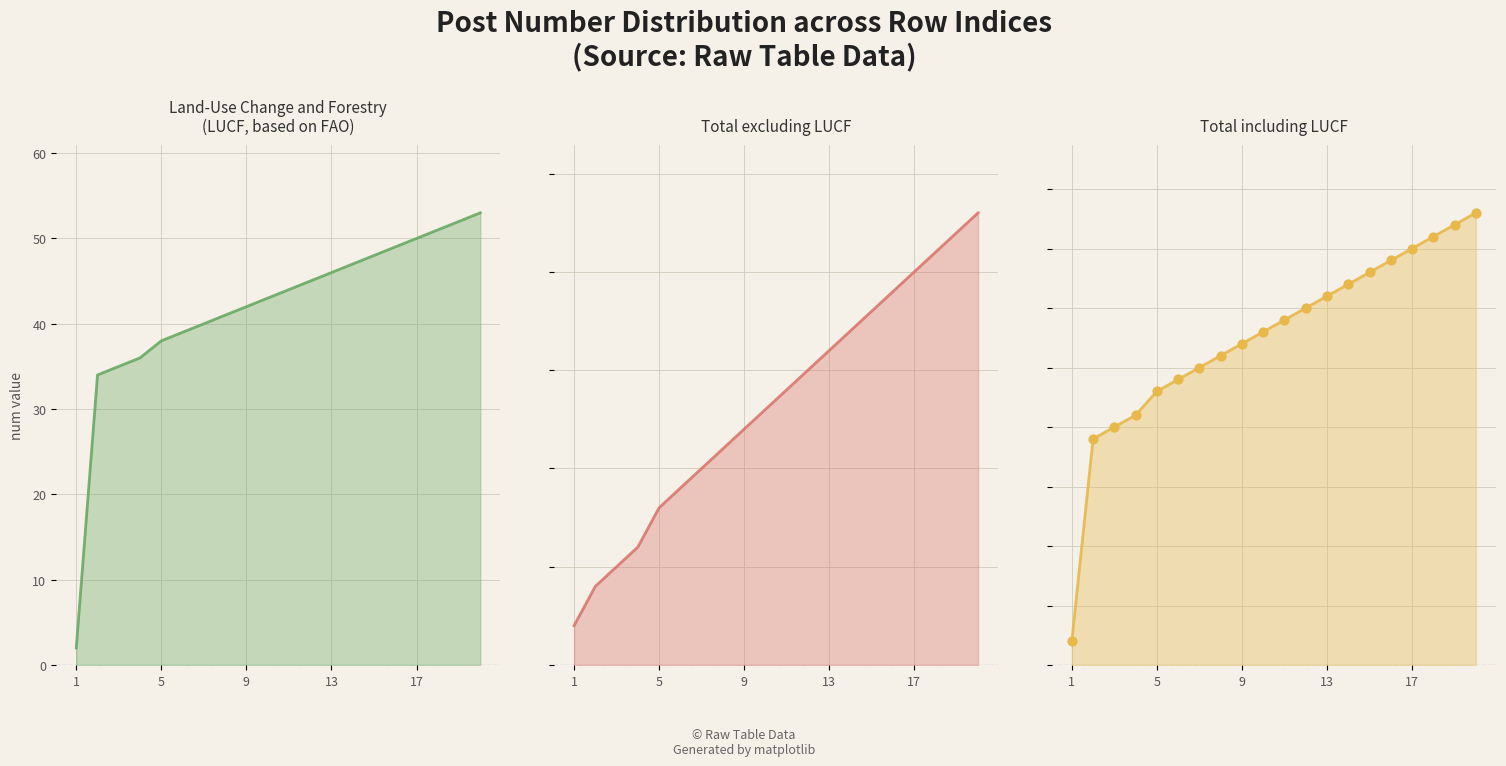

Which series has the widest spread of Y values?

Total including LUCF